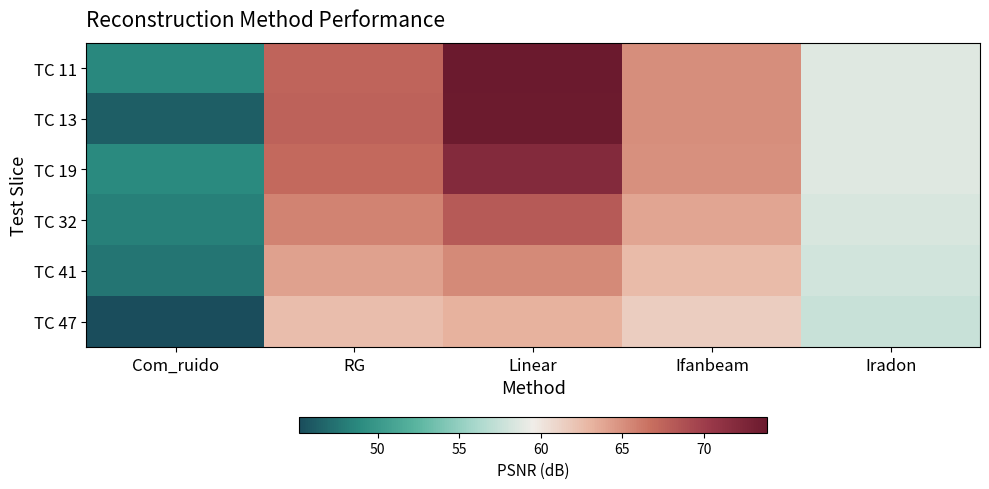

Reading left to right, list all the values displayed in this chart.

TC 11: Com_ruido=48.8	RG=67.4	Linear=73.9	Ifanbeam=65.1	Iradon=58.7
TC 13: Com_ruido=46.3	RG=67.6	Linear=73.7	Ifanbeam=65.1	Iradon=58.7
TC 19: Com_ruido=48.8	RG=67.1	Linear=72.0	Ifanbeam=64.9	Iradon=58.7
TC 32: Com_ruido=48.3	RG=65.7	Linear=68.1	Ifanbeam=63.9	Iradon=58.4
TC 41: Com_ruido=47.6	RG=64.1	Linear=65.3	Ifanbeam=62.6	Iradon=58.0
TC 47: Com_ruido=45.2	RG=62.5	Linear=63.2	Ifanbeam=61.5	Iradon=57.6